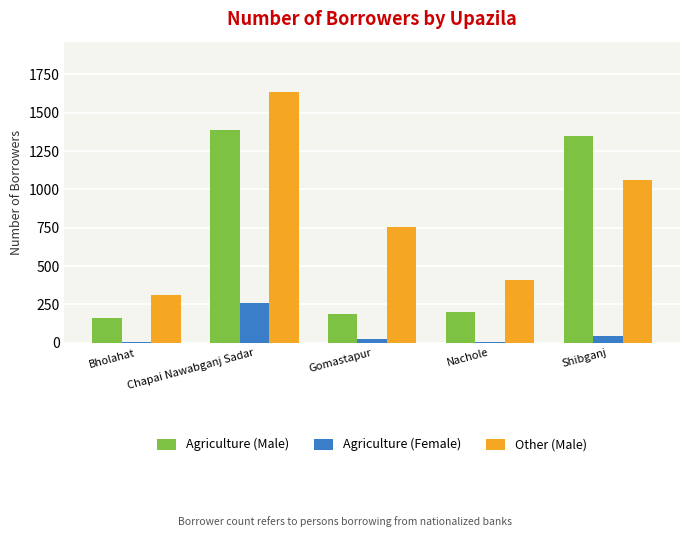

Is the value of Agriculture (Male) at Bholahat greater than the value of Other (Male) at Shibganj?

No